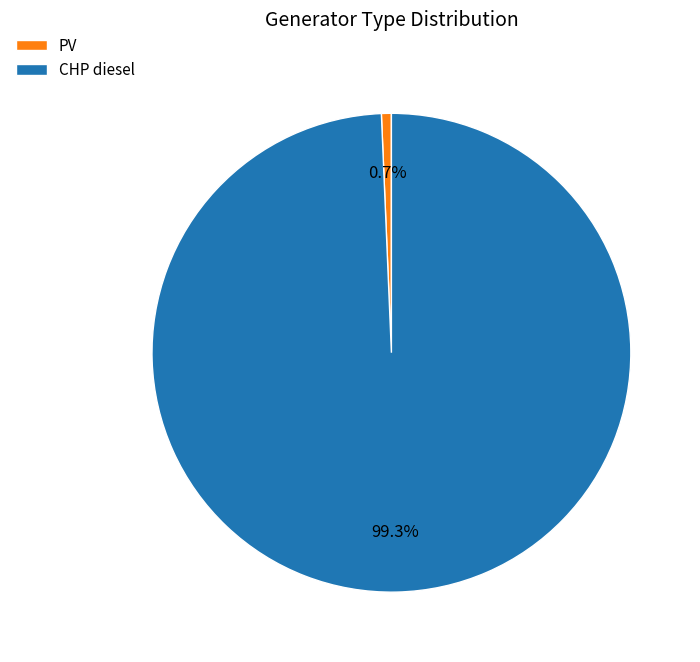

To the nearest percent, what is the difference between the PV and CHP diesel slice percentages?

99%